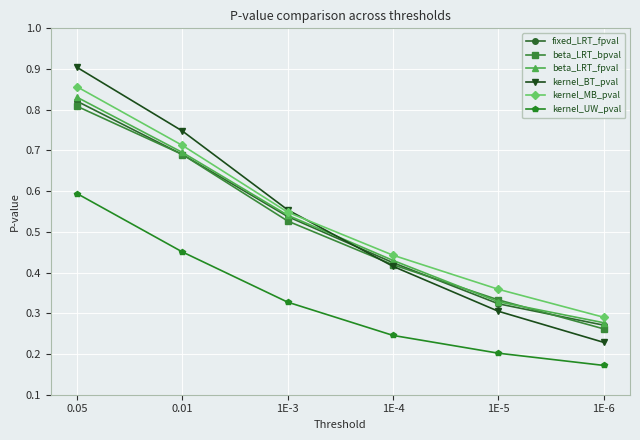

How many distinct data groups are displayed?

6